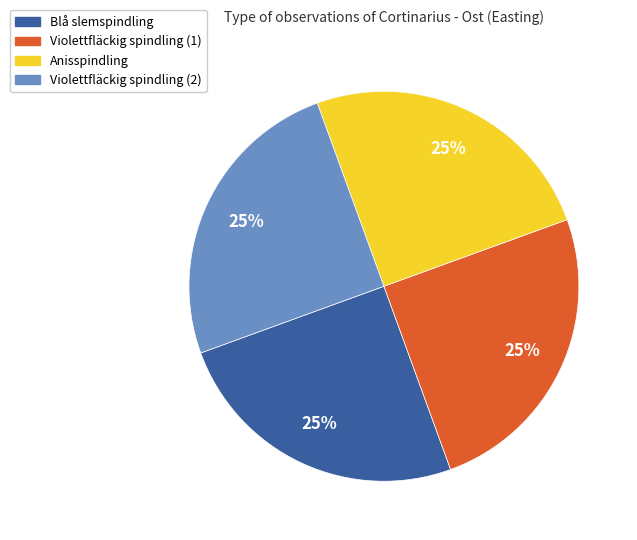

The Violettfläckig spindling (1) slice represents 38% of the pie. True or false?

False